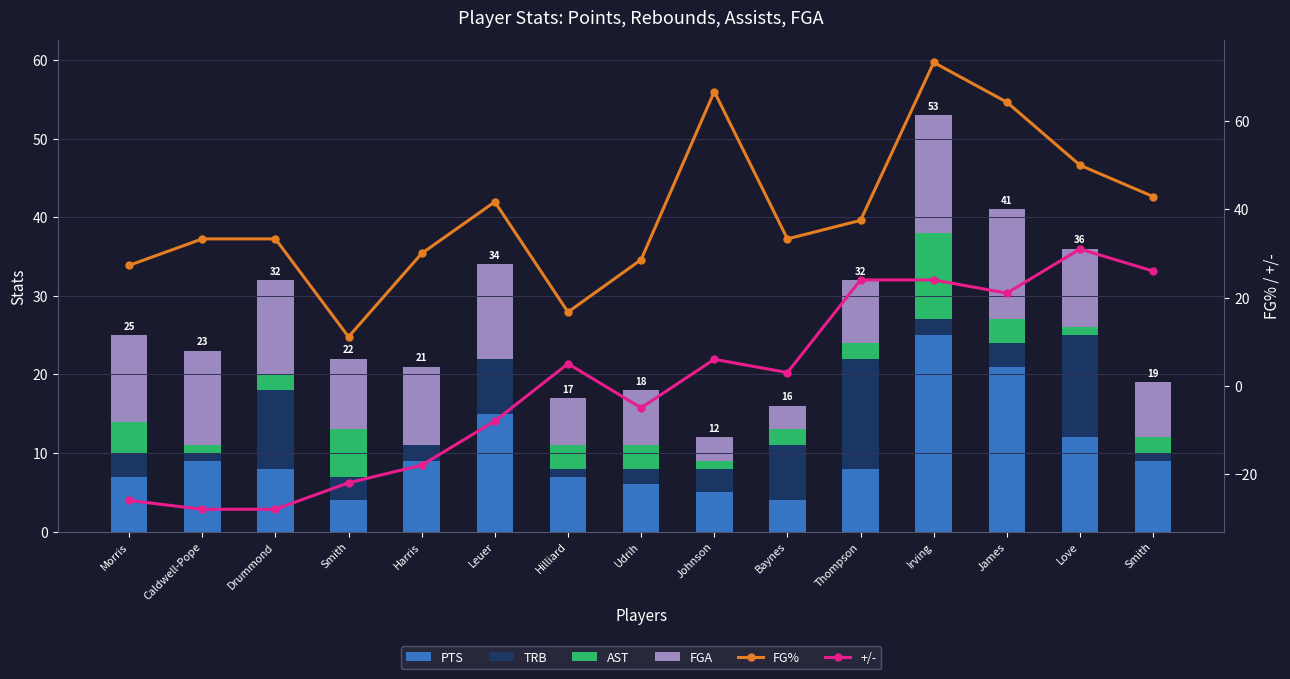

How many data points in AST are less than 2?

5